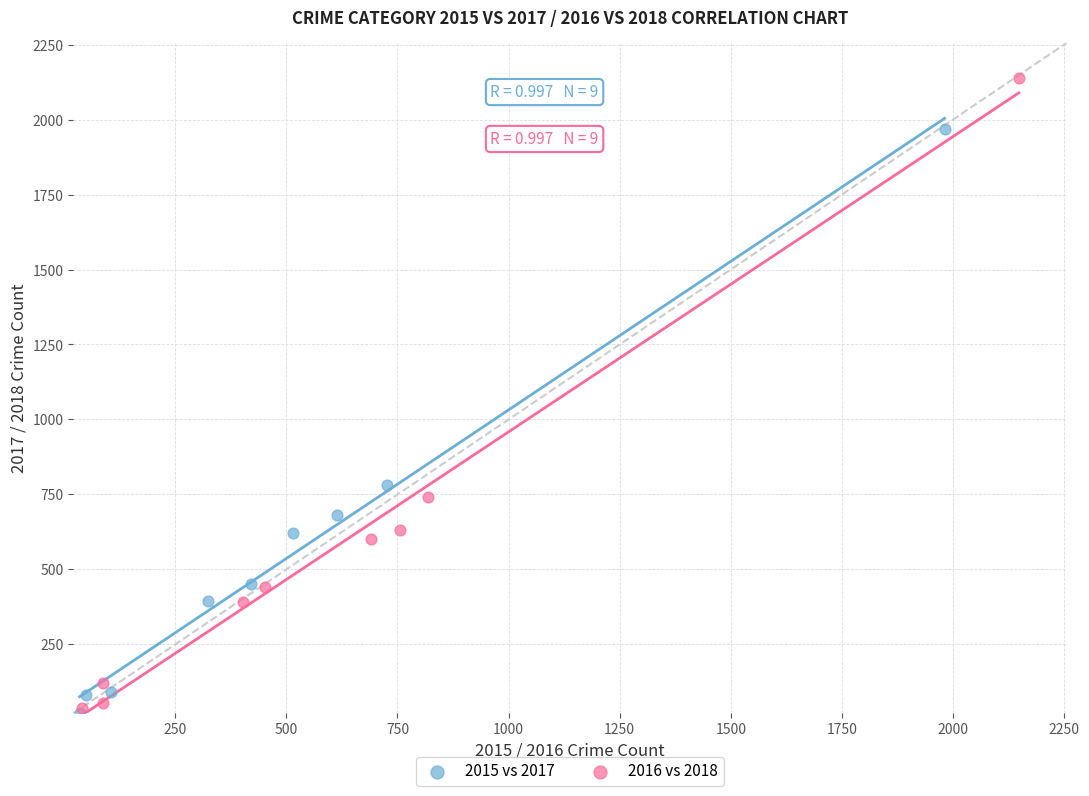

Which series reaches the maximum Y coordinate?

2016 vs 2018